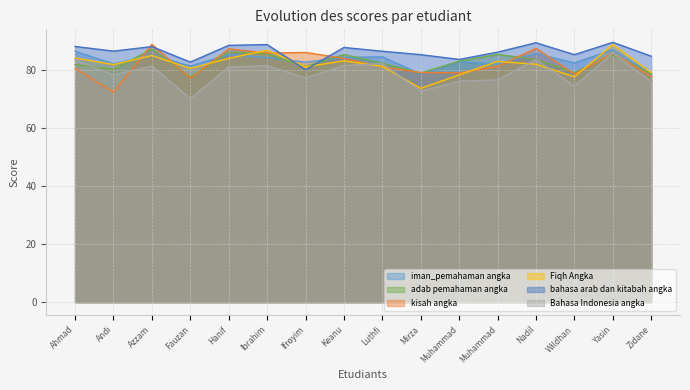

Reading left to right, transcribe all the data shown in this chart.

iman_pemahaman angka: 86.6	82.3	85.3	81.6	85.4	84.5	82.8	84.5	84.7	78.8	83.0	82.2	85.8	82.6	87.2	78.8
adab pemahaman angka: 82.0	80.3	87.4	77.7	86.3	85.7	81.4	85.5	82.5	79.1	83.2	85.5	83.8	79.3	85.3	78.9
kisah angka: 80.7	72.5	89.0	77.3	87.5	86.0	86.2	84.2	81.2	79.3	79.2	81.4	87.6	78.8	85.8	77.9
Fiqh Angka: 84.3	82.0	85.2	80.7	84.2	87.0	81.2	83.3	81.4	73.8	78.5	83.1	82.1	77.8	88.9	79.3
bahasa arab dan kitabah angka: 88.3	86.7	88.2	82.9	88.7	88.9	80.2	87.9	86.6	85.5	83.8	86.3	89.6	85.5	89.7	84.9
Bahasa Indonesia angka: 83.7	78.5	81.5	70.3	81.2	81.7	77.4	81.7	82.3	72.8	76.3	76.7	83.8	74.6	86.0	76.2